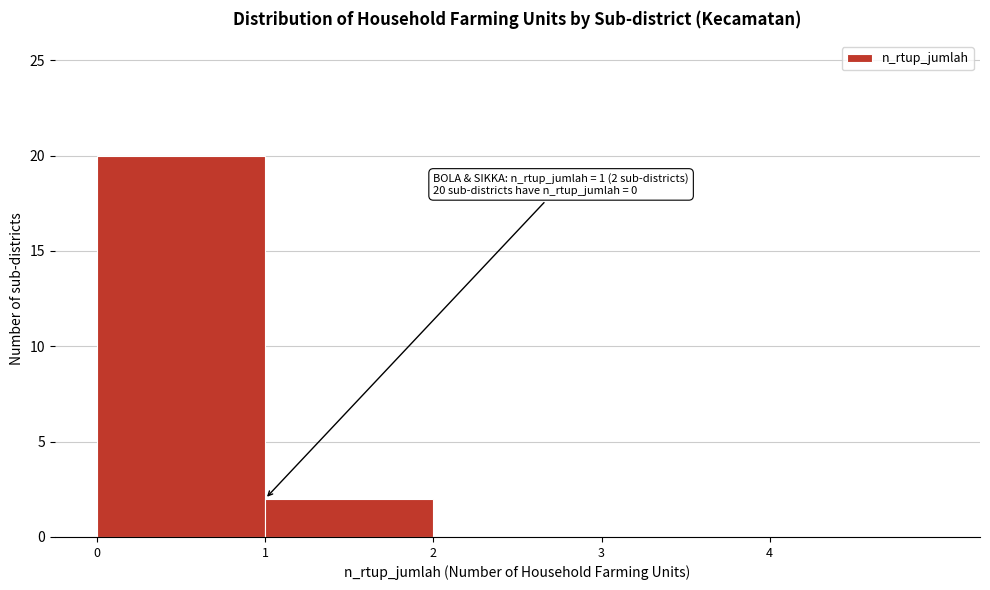

Over which range of the x-axis is the bar tallest?

0 to 1